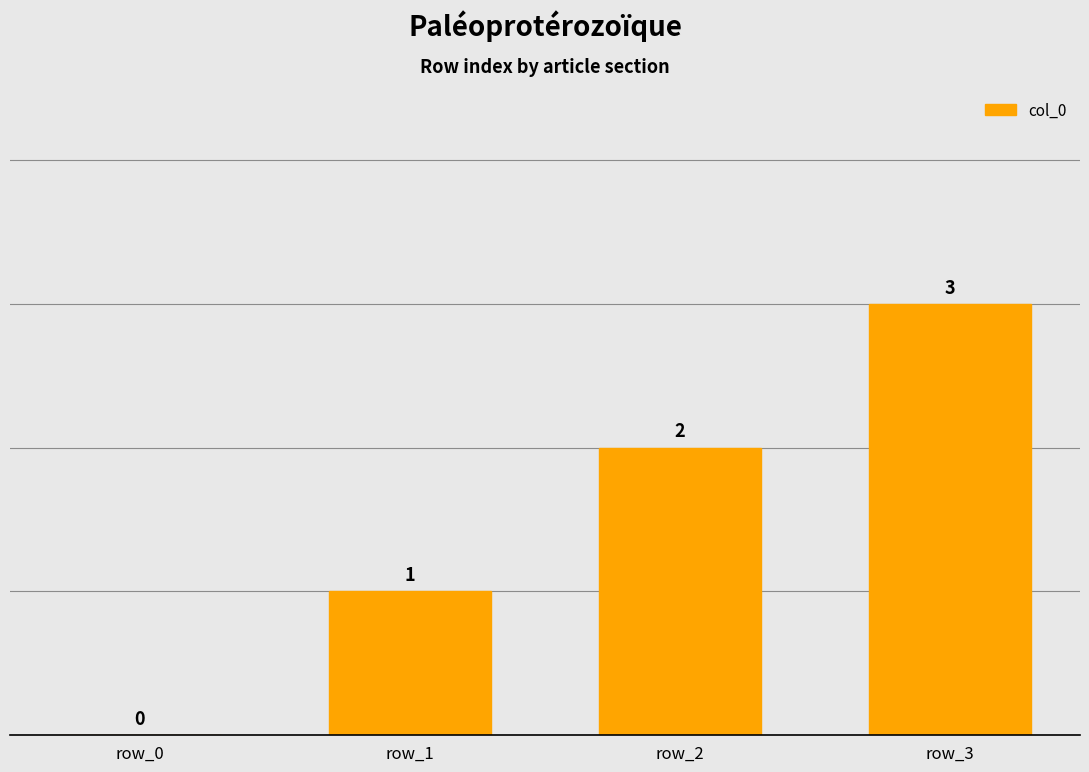

At which category does the chart reach its peak across all series?

row_3